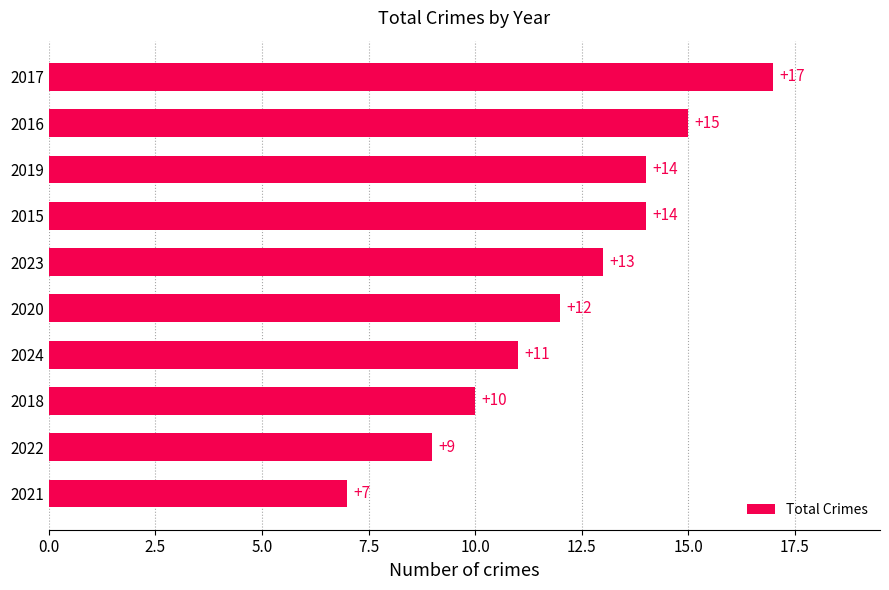

The value at 2017 is 17. True or false?

True